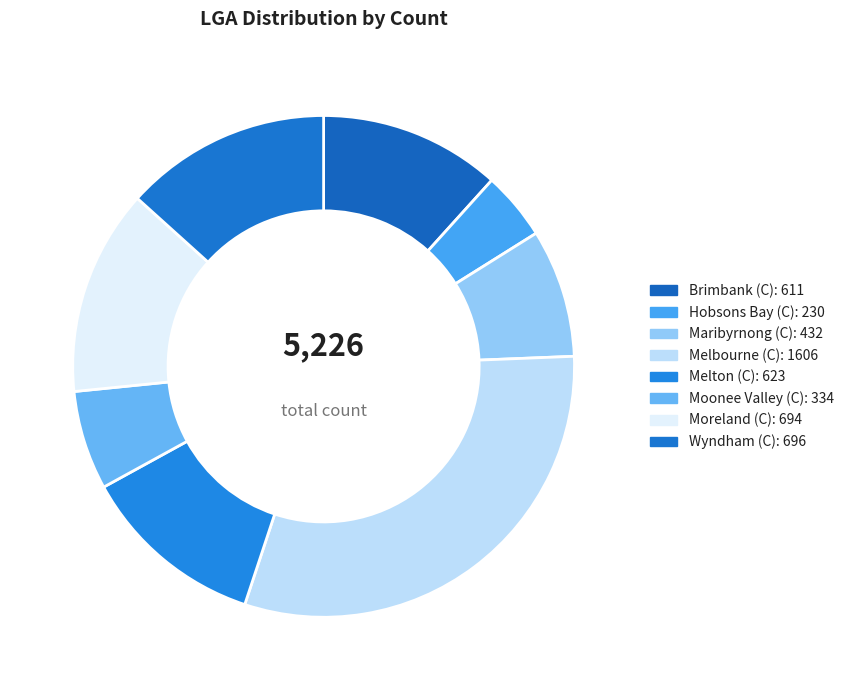

How many segments does this pie chart have?

8